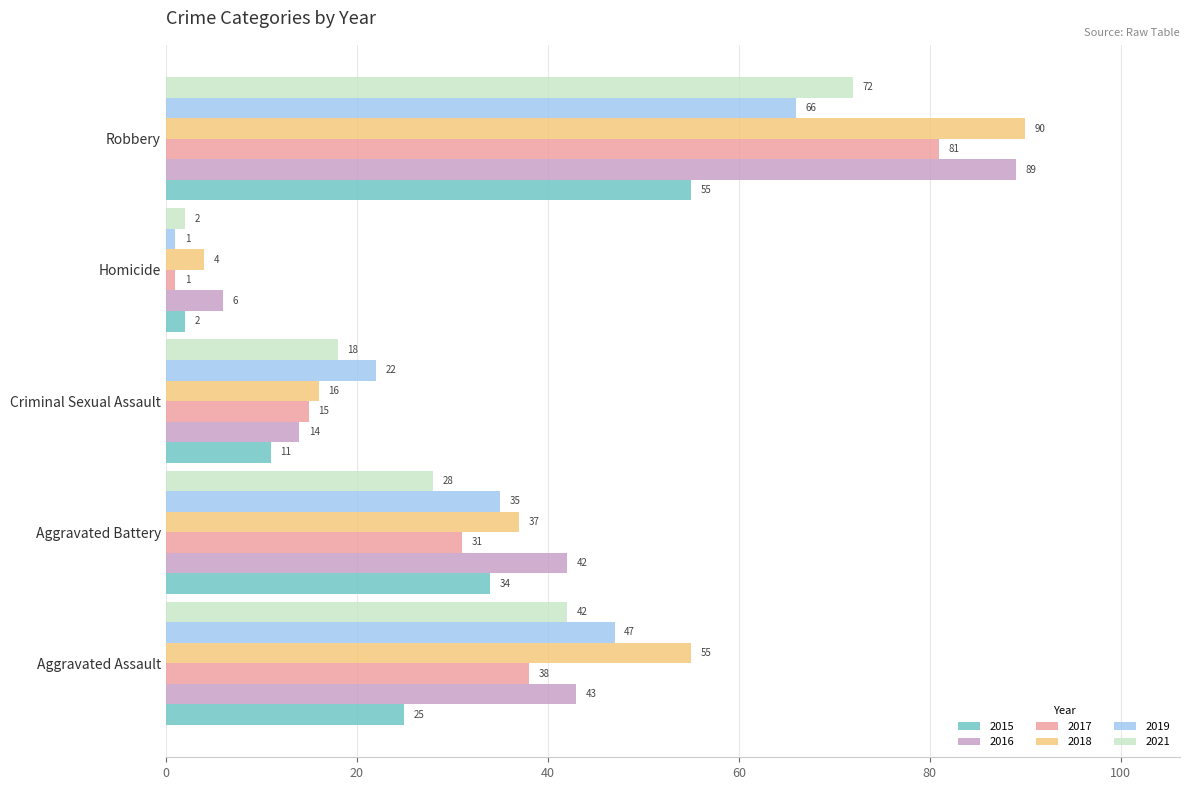

What is the spread (max minus min) of values at Aggravated Assault?

30